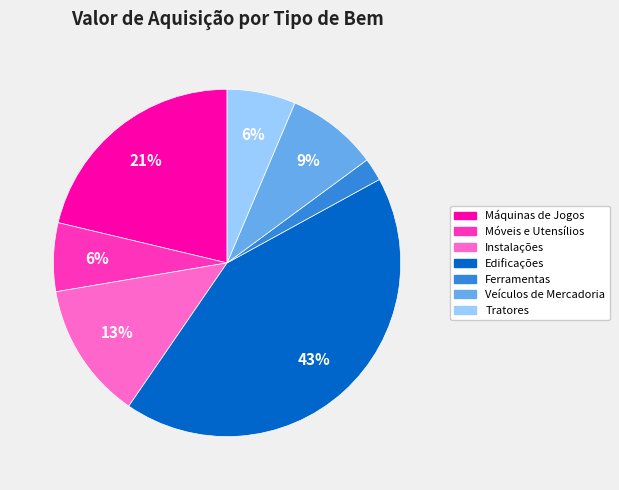

What is the smallest slice in the pie chart?

Ferramentas